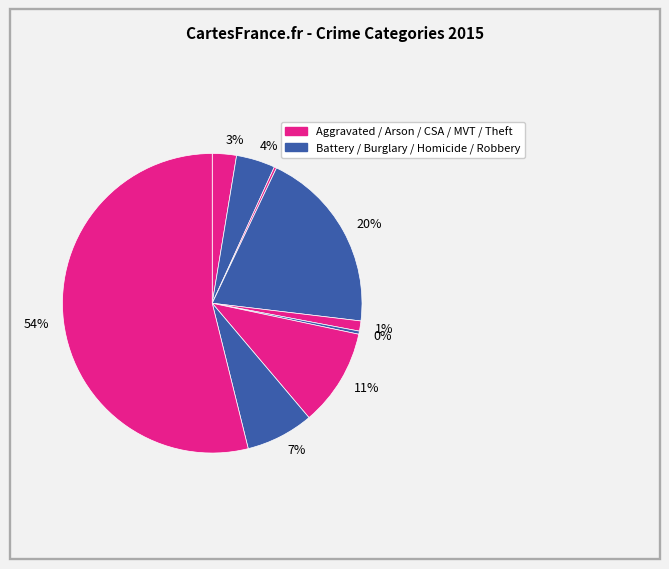

To the nearest percent, what is the average slice percentage?

11%